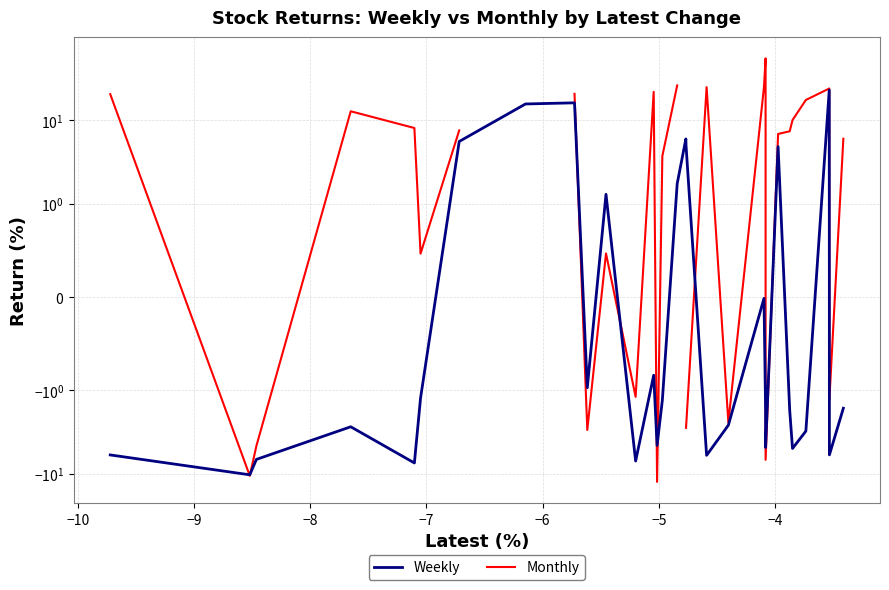

What is the difference between the maximum and minimum values in the Monthly series?

67.2